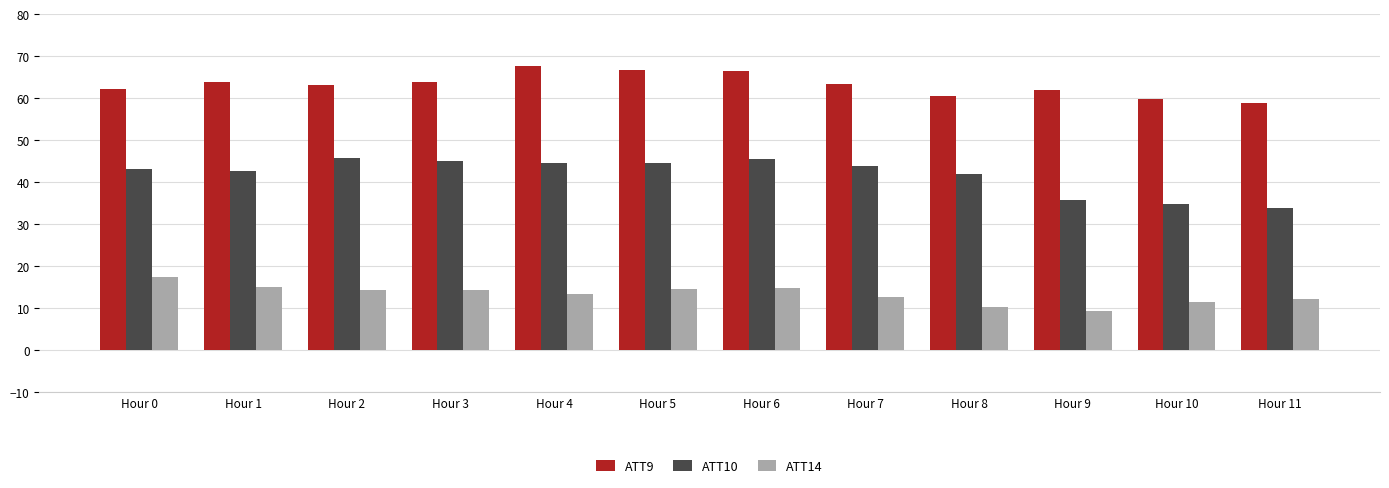

Is it true that ATT9 equals 66.6 at Hour 5?

True